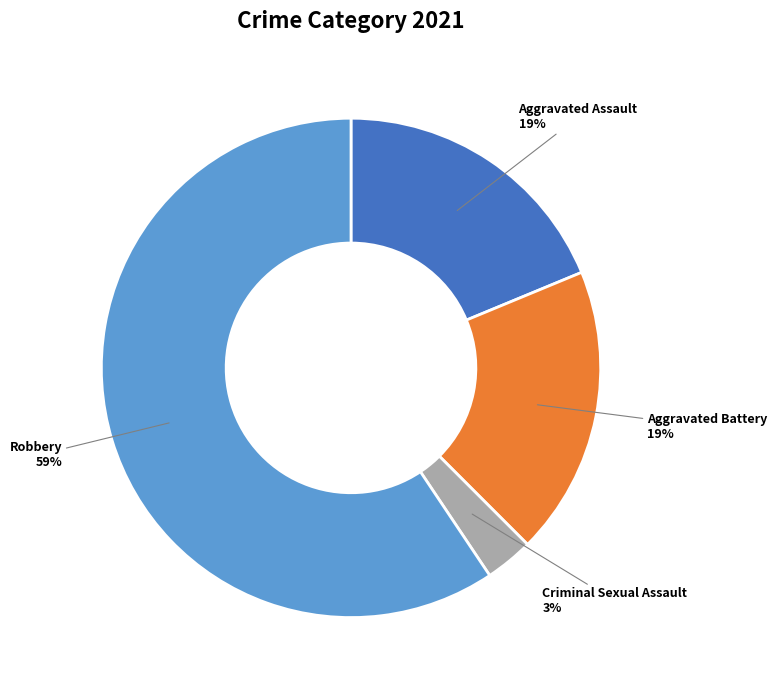

To the nearest percent, what is the difference between the largest and smallest slice percentages?

56%